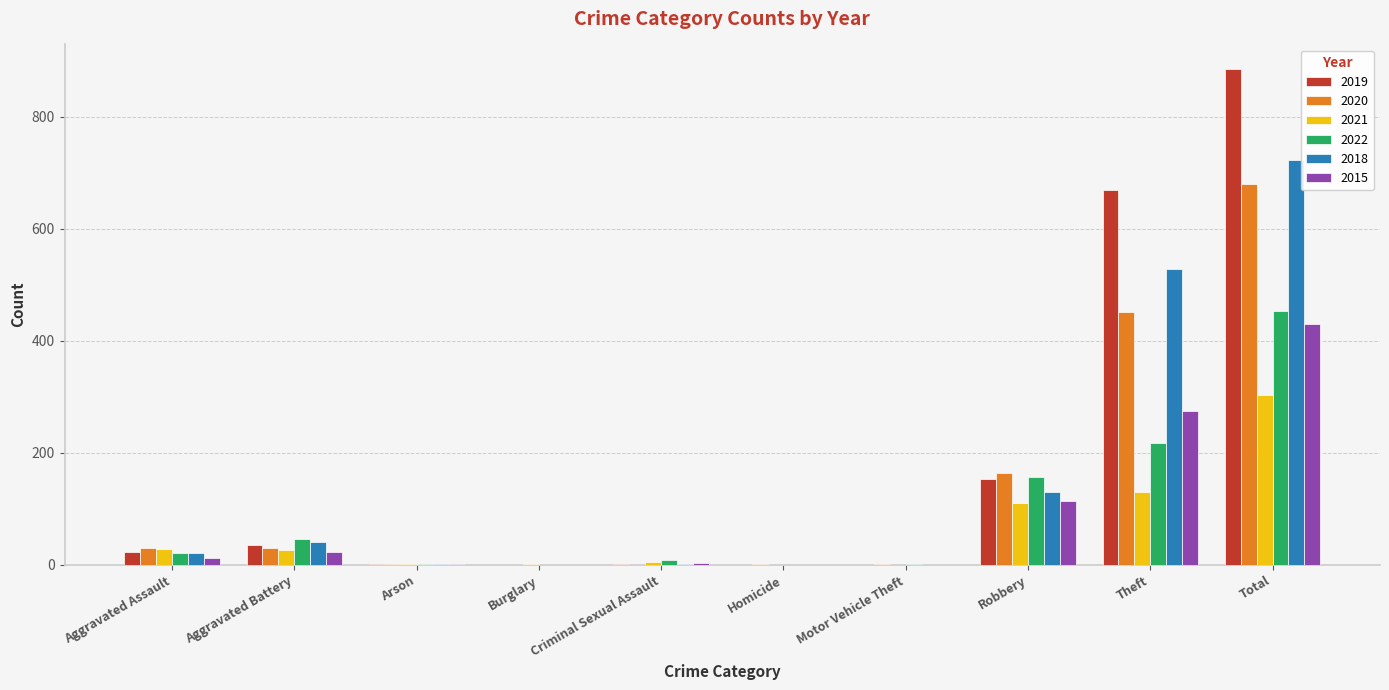

At which category is the sum across all series the highest?

Total